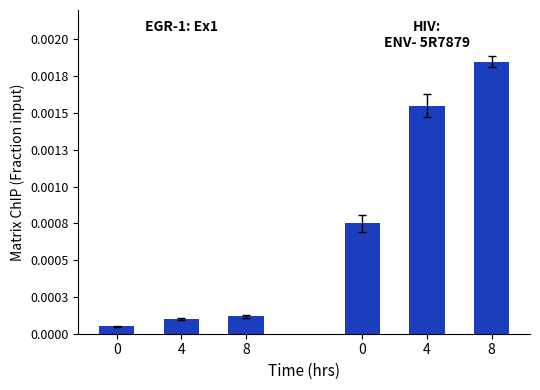

Which series has the largest total across all categories?

HIV: ENV- 5R7879